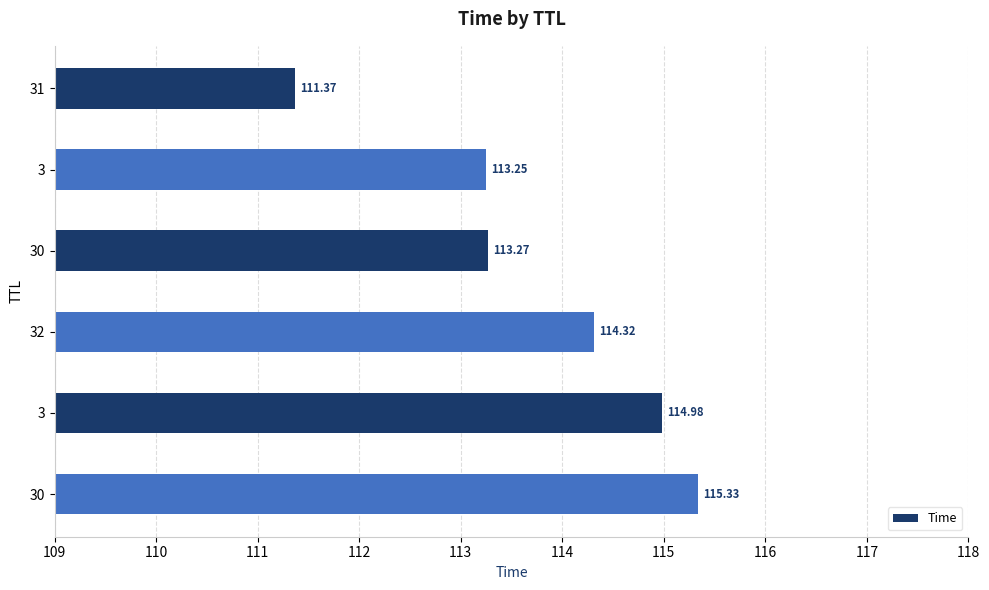

Does the chart contain any negative values?

No